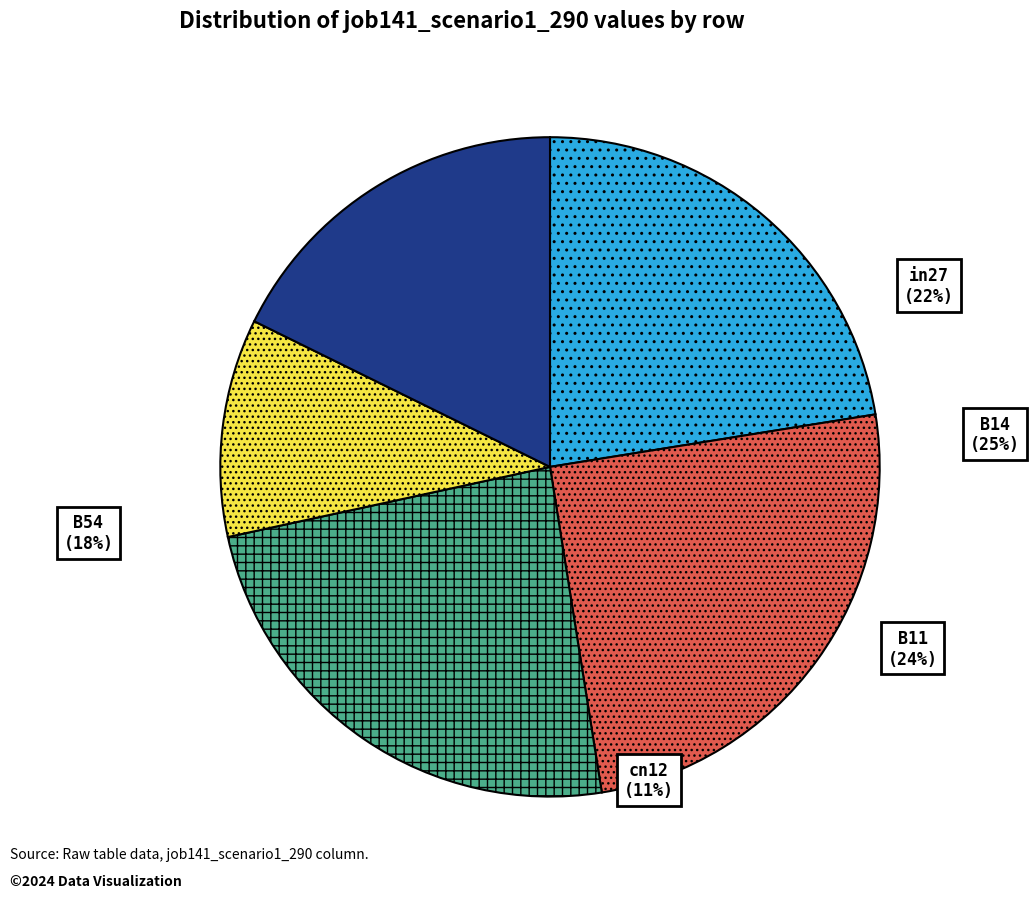

Count the number of slices in the pie.

5